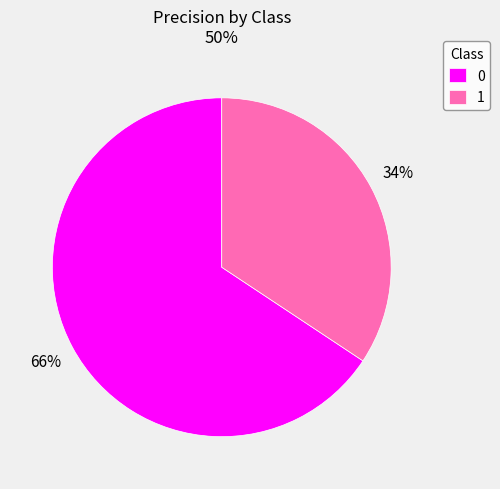

The 0 slice represents 66% of the pie. True or false?

True